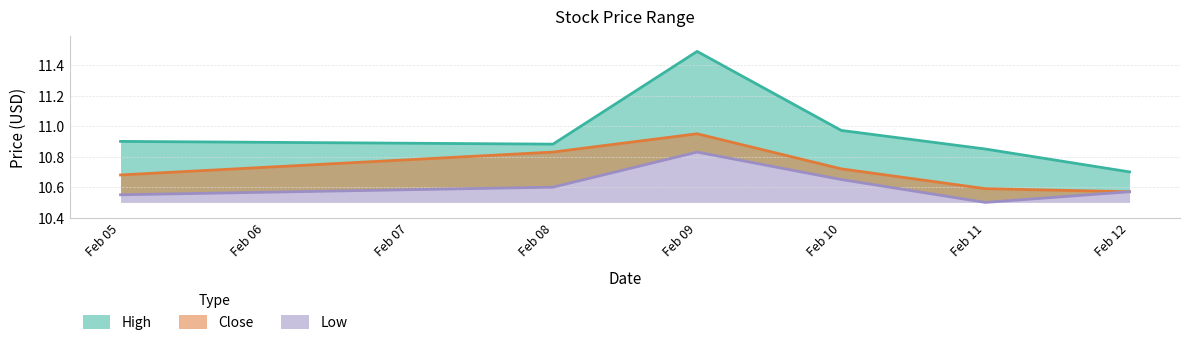

At which category does the chart reach its peak across all series?

Feb 09